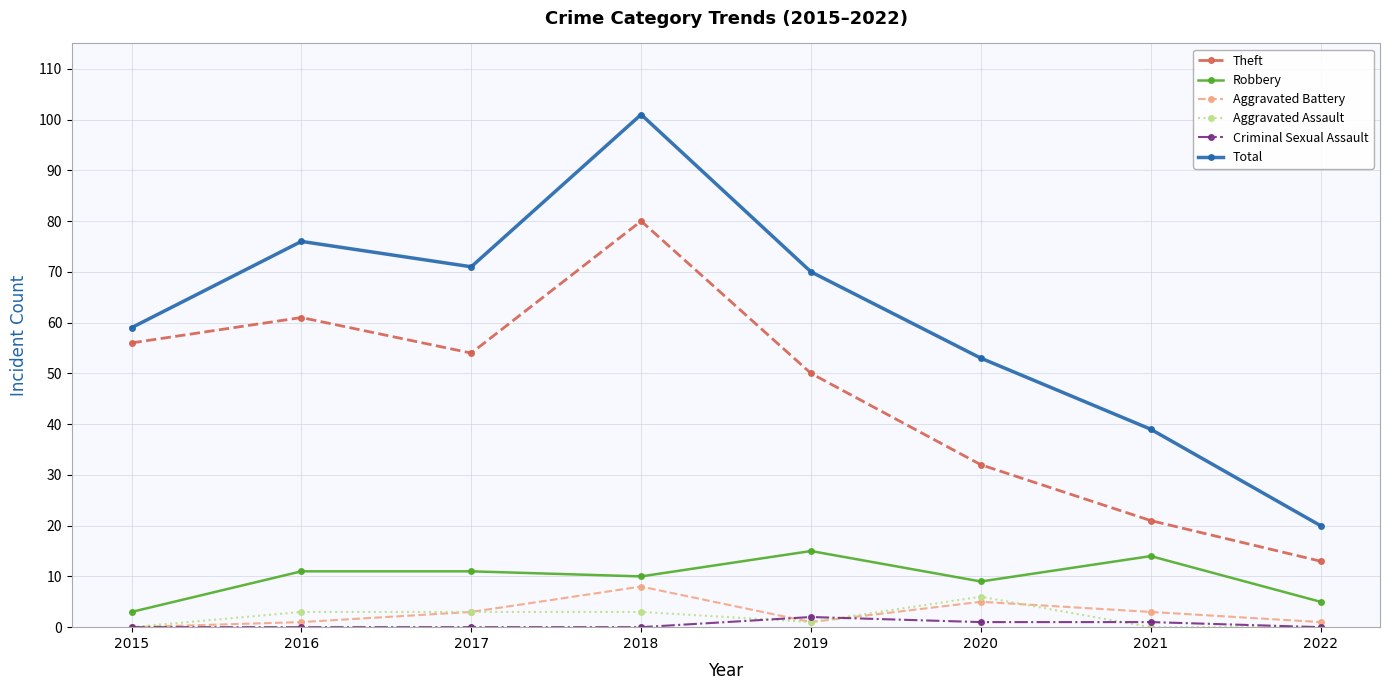

Where is Robbery nearest to the value 9?

2020